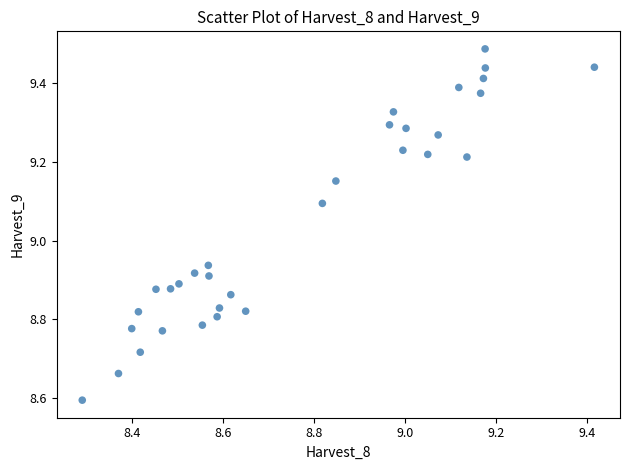

What is the range of X values (max minus min)?

1.1